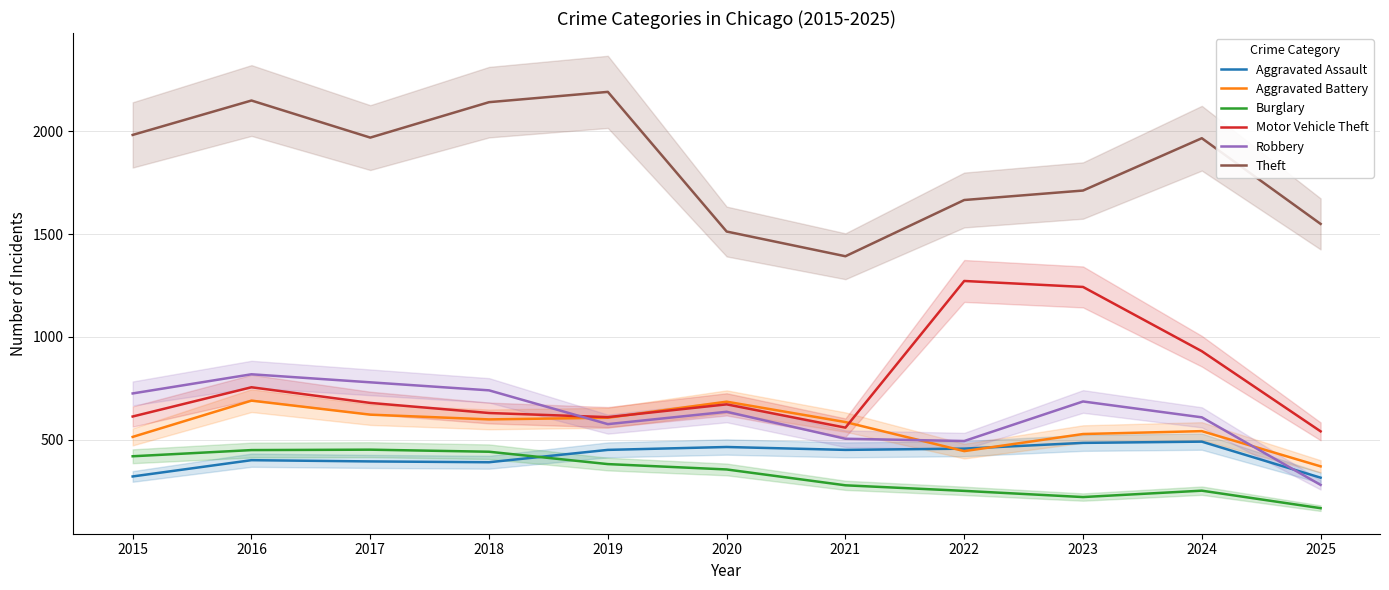

What is the total value across all series at 2018?

4947